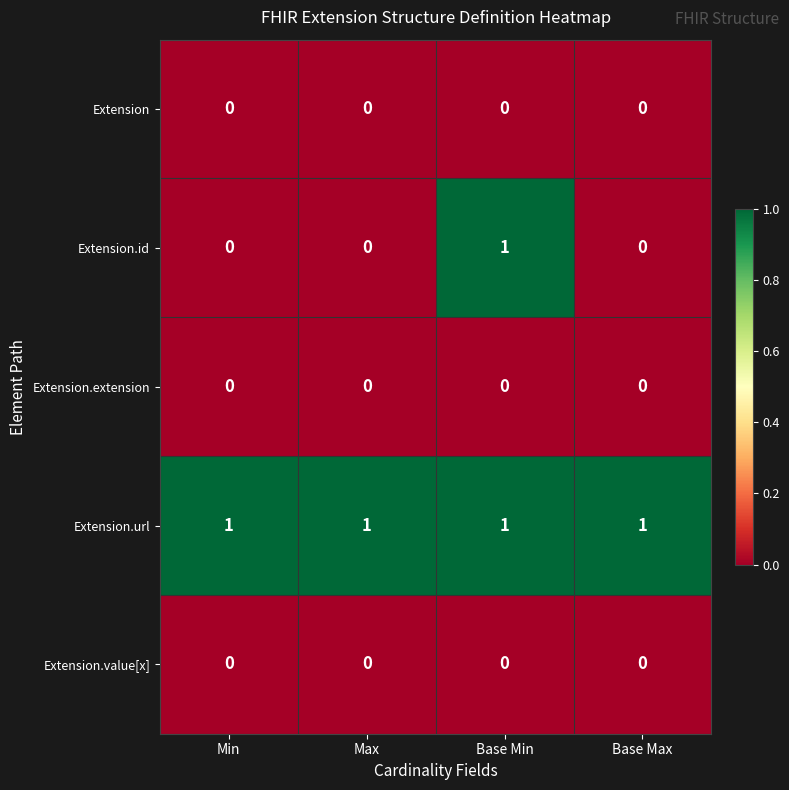

Reading left to right, list all the values displayed in this chart.

Extension: Min=0	Max=0	Base Min=0	Base Max=0
Extension.id: Min=0	Max=0	Base Min=1	Base Max=0
Extension.extension: Min=0	Max=0	Base Min=0	Base Max=0
Extension.url: Min=1	Max=1	Base Min=1	Base Max=1
Extension.value[x]: Min=0	Max=0	Base Min=0	Base Max=0